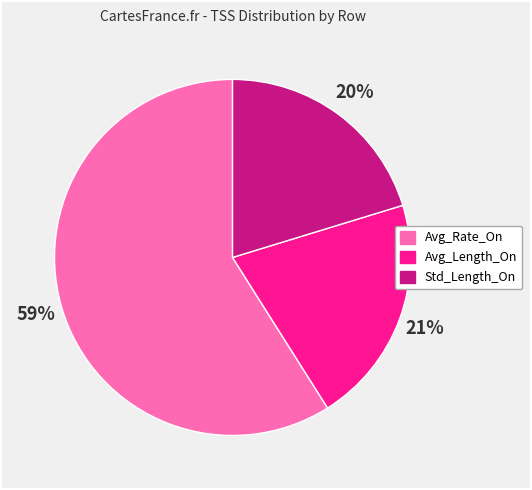

What is the majority slice?

Avg_Rate_On